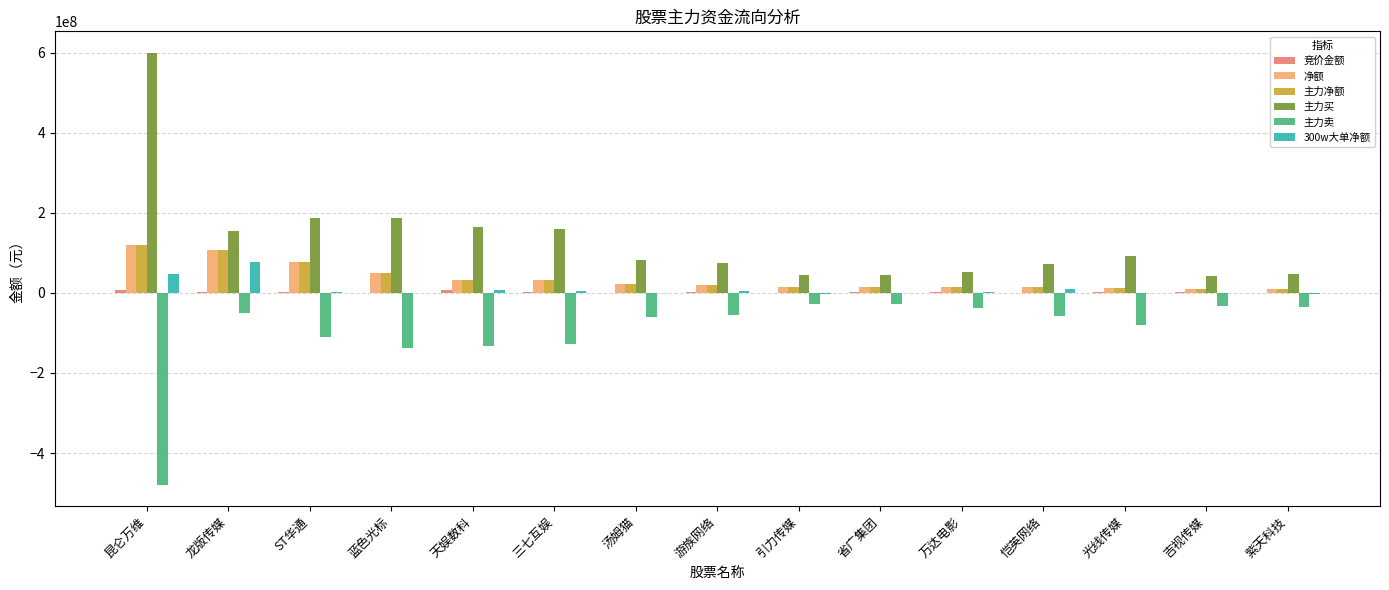

What is the sum of all 净额 values?

553123435